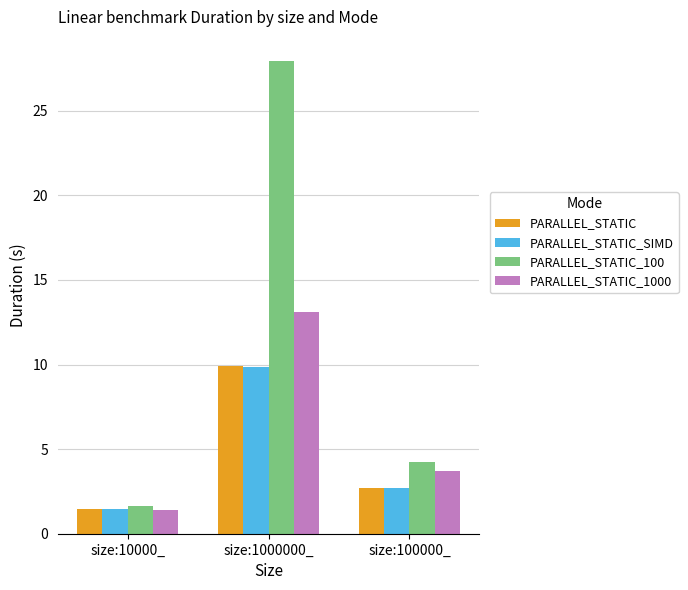

Which category has the highest value across all series?

size:1000000_